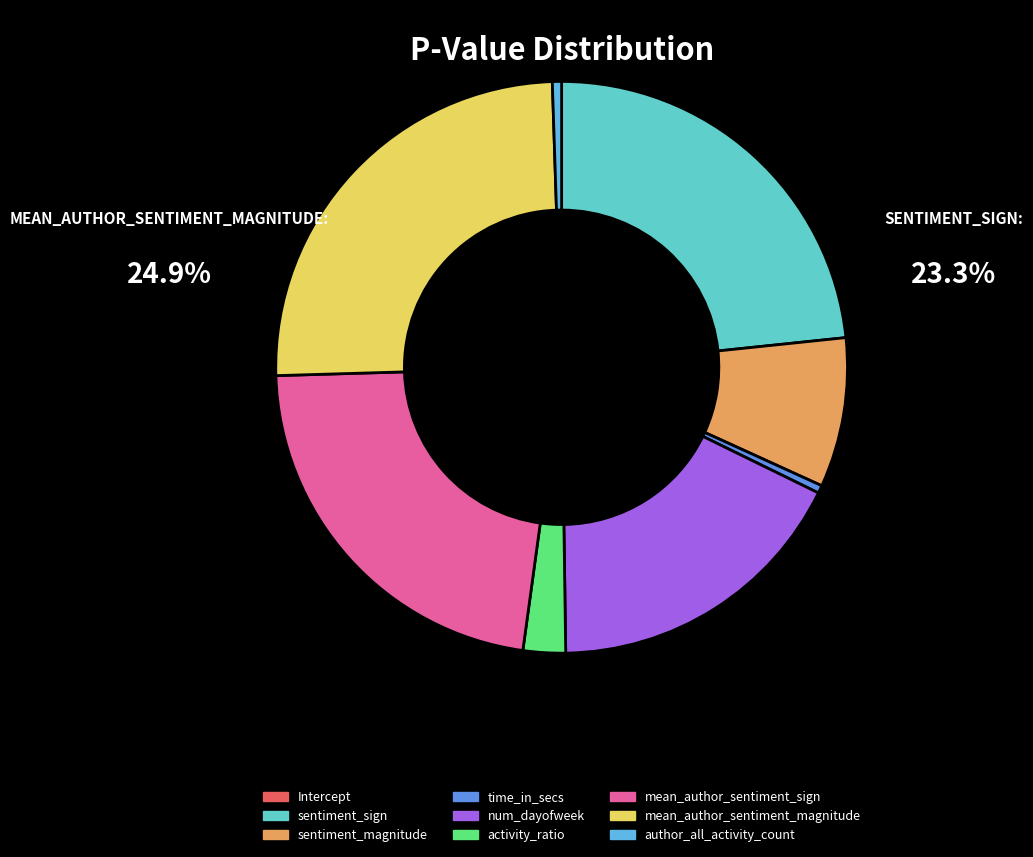

To the nearest percent, what percentage of the pie is num_dayofweek?

18%